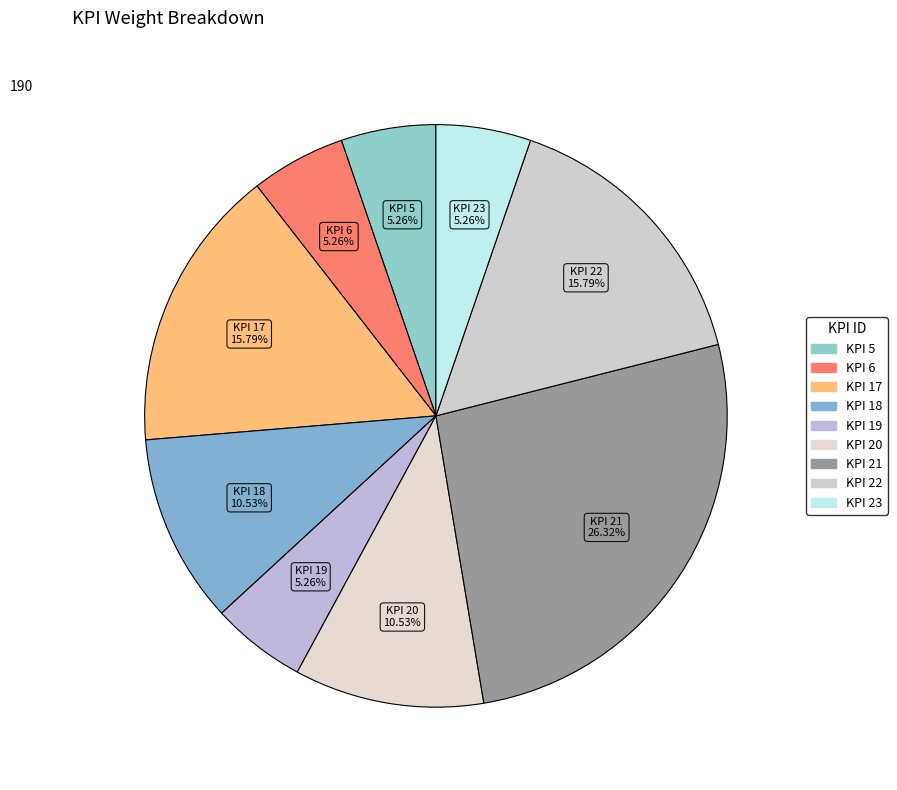

True or false: KPI 5 accounts for 5% of the total.

True